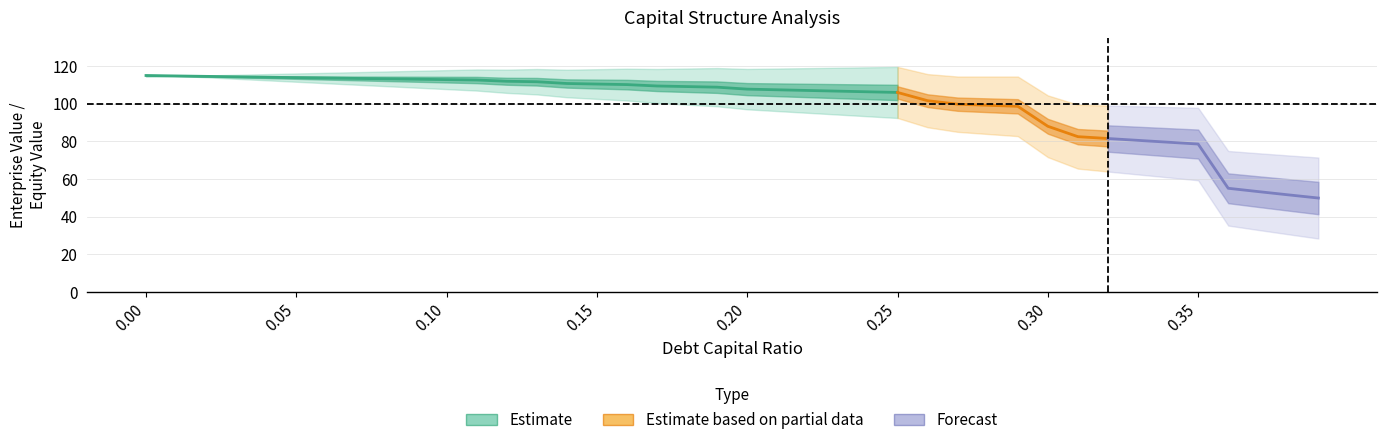

True or false: debt_capital has more than 1 interior local peaks.

False